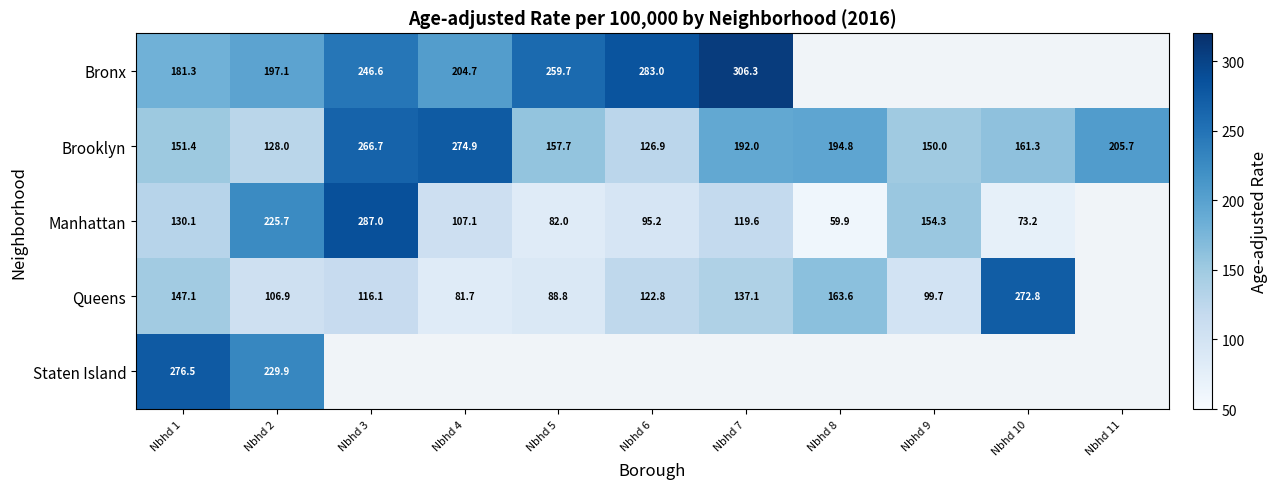

True or false: Manhattan has a value of 423.9 at Nbhd 3.

False